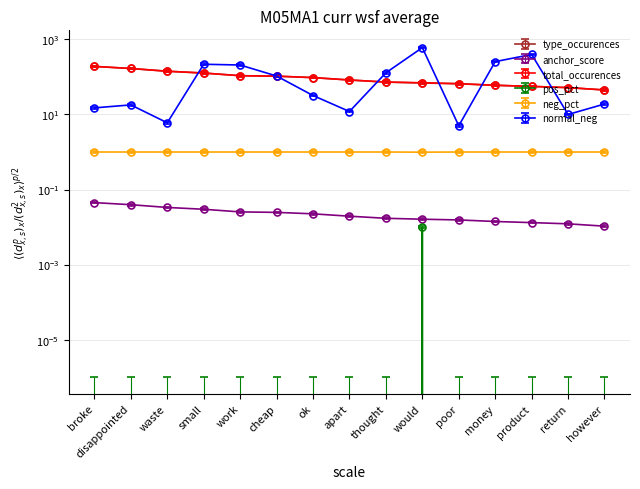

True or false: pos_pct and anchor_score cross at least once.

False